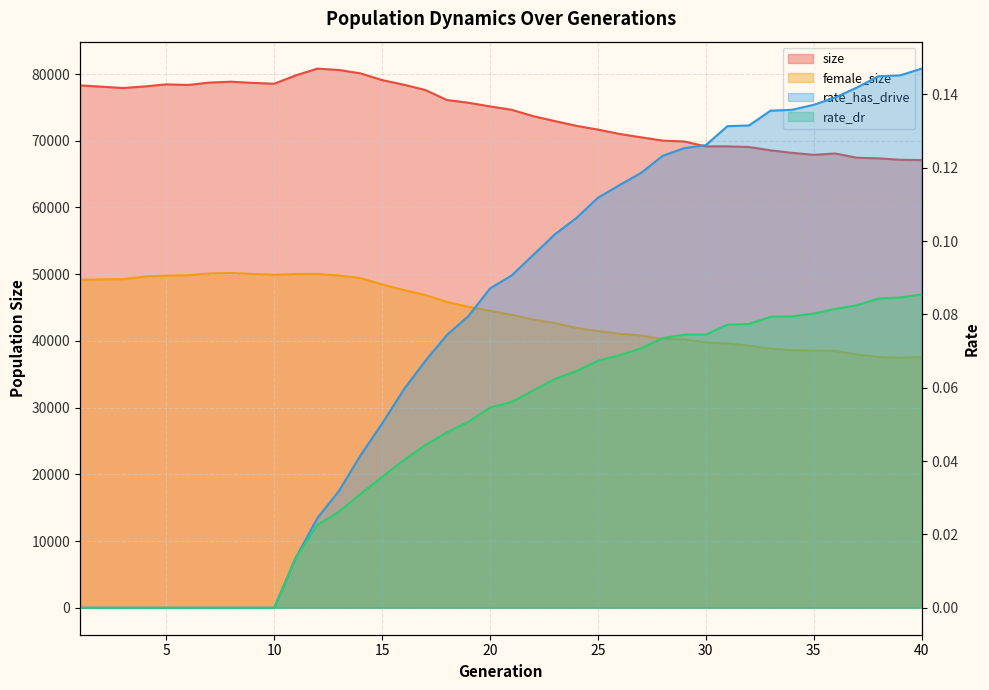

True or false: rate_has_drive and size intersect in this chart.

False